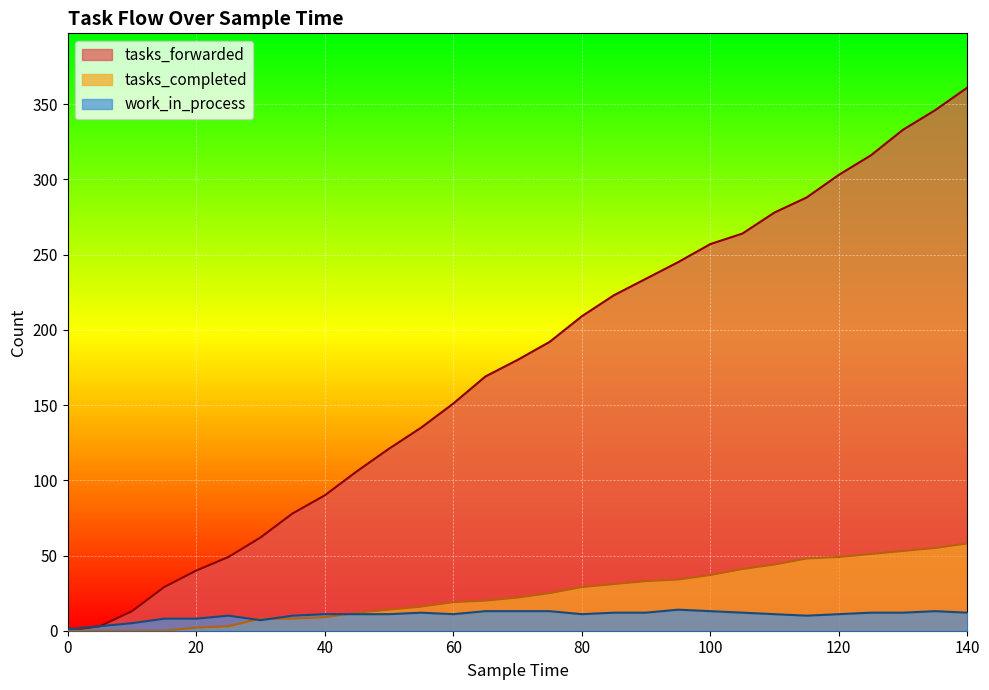

The value of tasks_forwarded at 55 is 242. True or false?

False